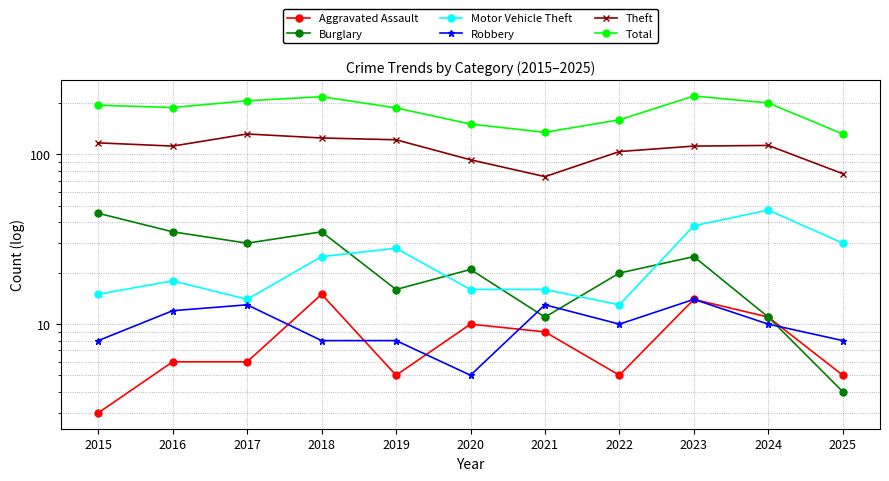

At which label does Burglary first exceed 21?

2015